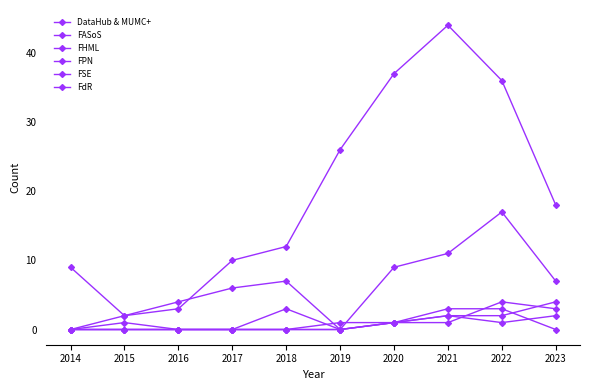

Where is the first local minimum for FASoS?

2022